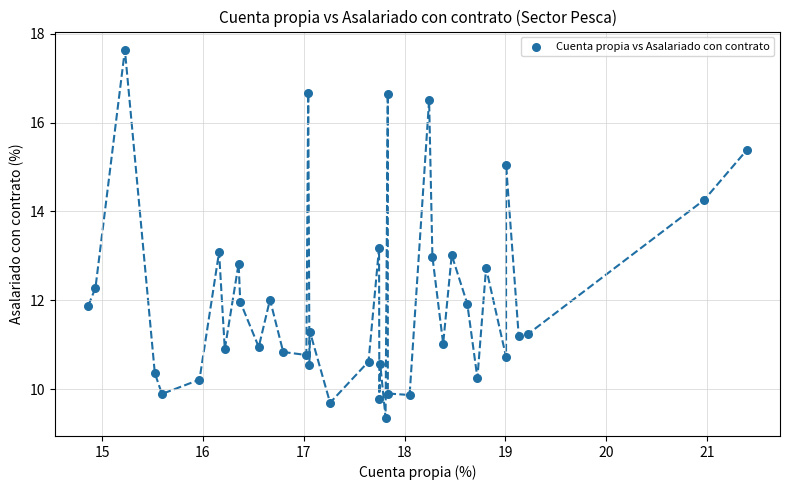

What is the range of Y values (max minus min)?

8.3